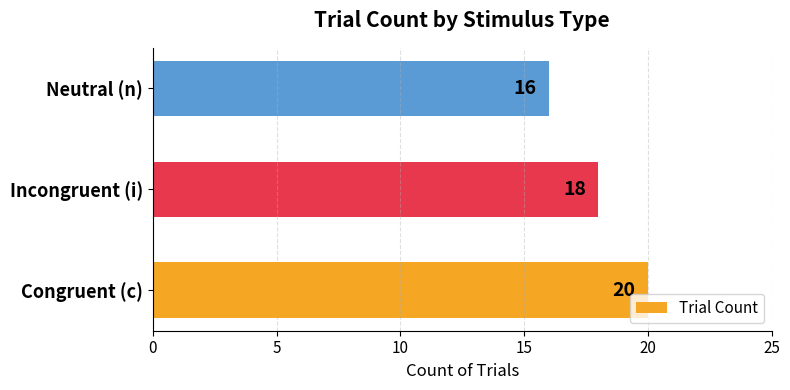

At which label is the value closest to 18?

Incongruent (i)